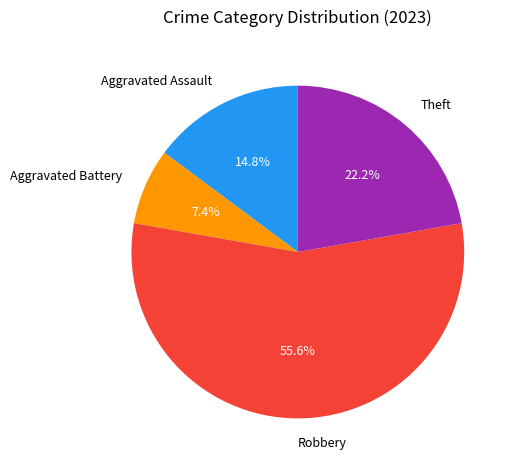

Which slice represents more than half of the pie?

Robbery